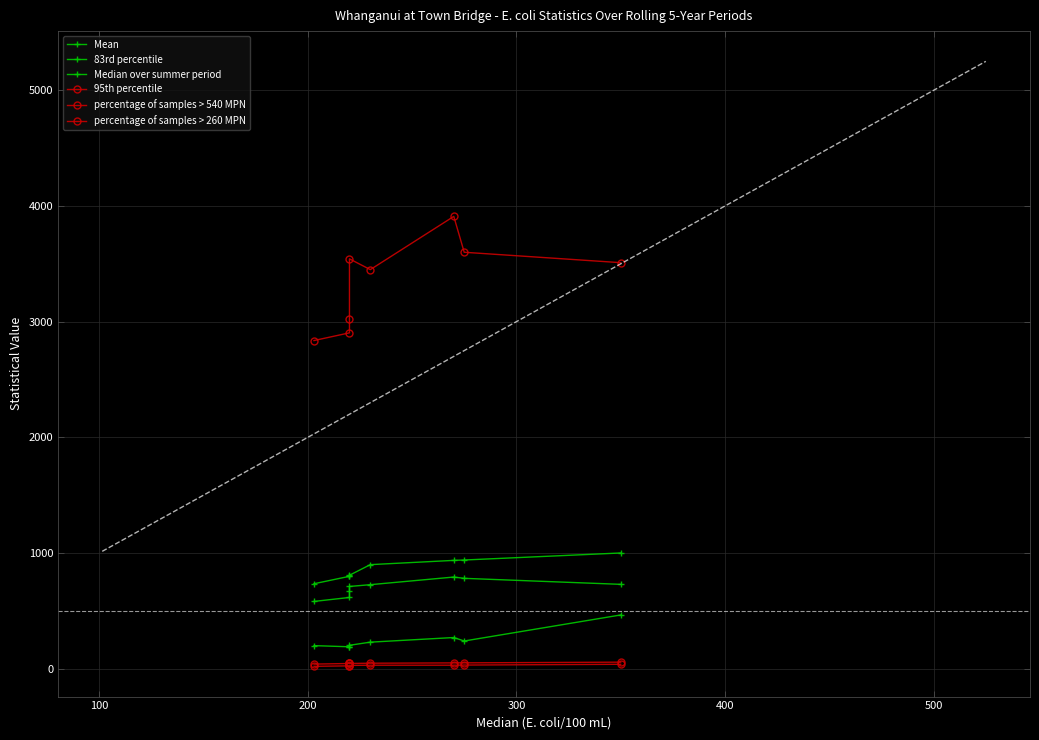

How many distinct data groups are displayed?

6